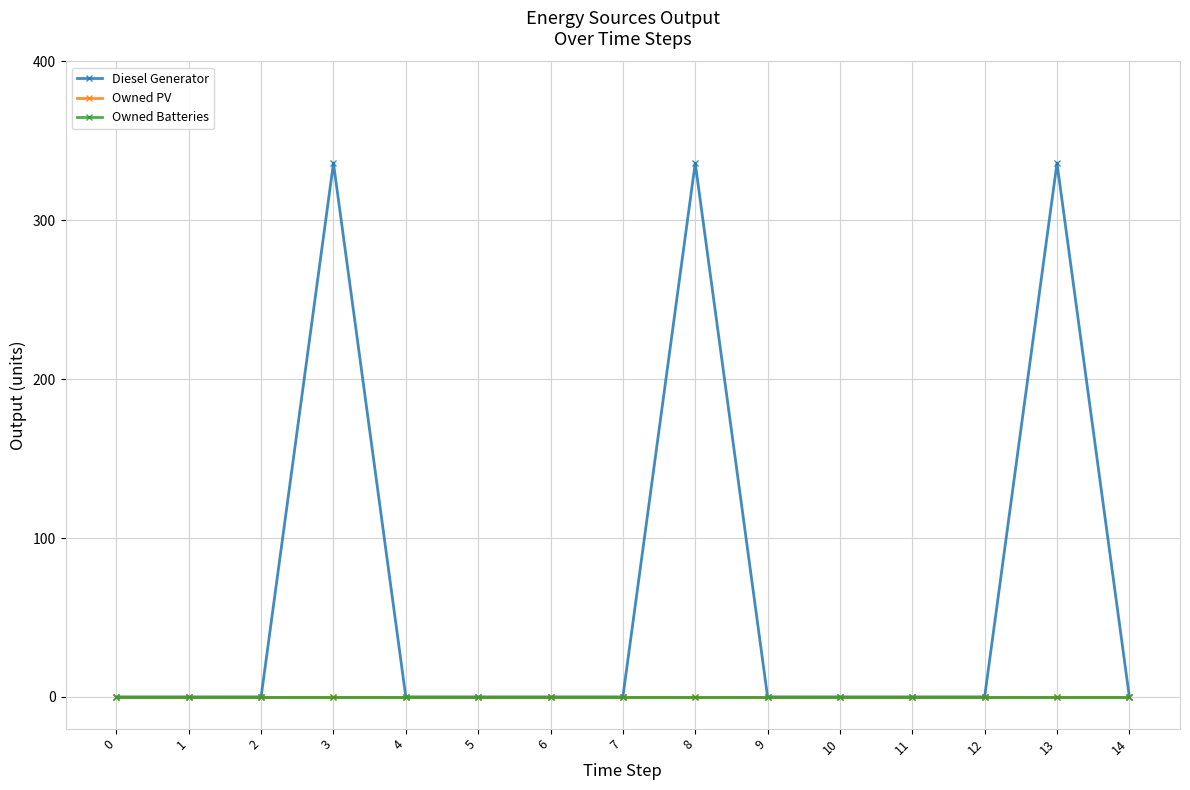

How many lines are shown in the chart?

3